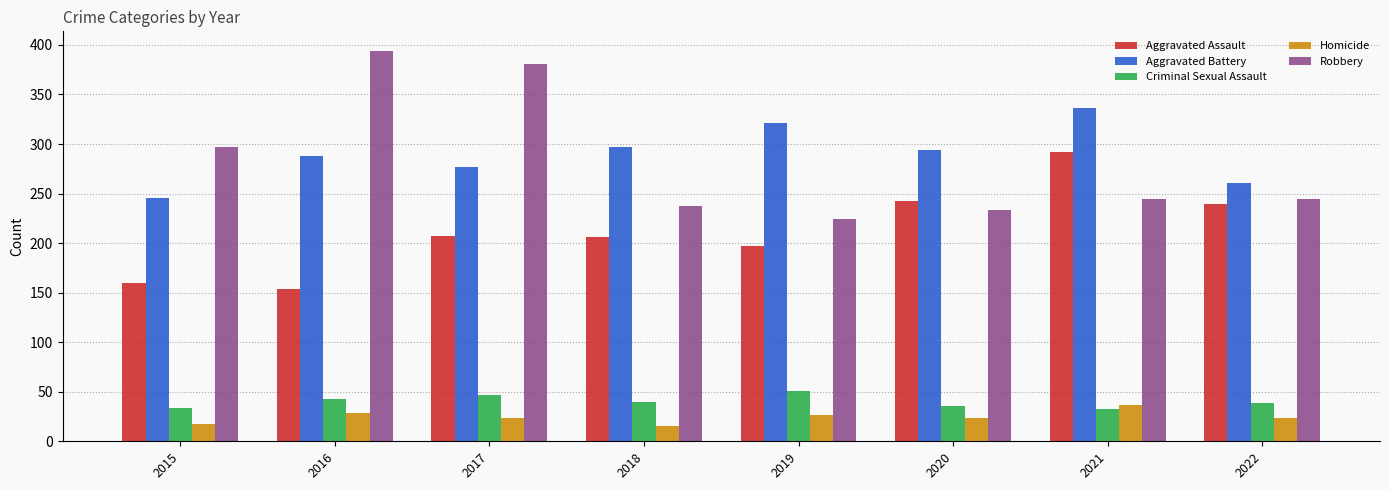

What is the difference between the highest and lowest values at 2015?

280